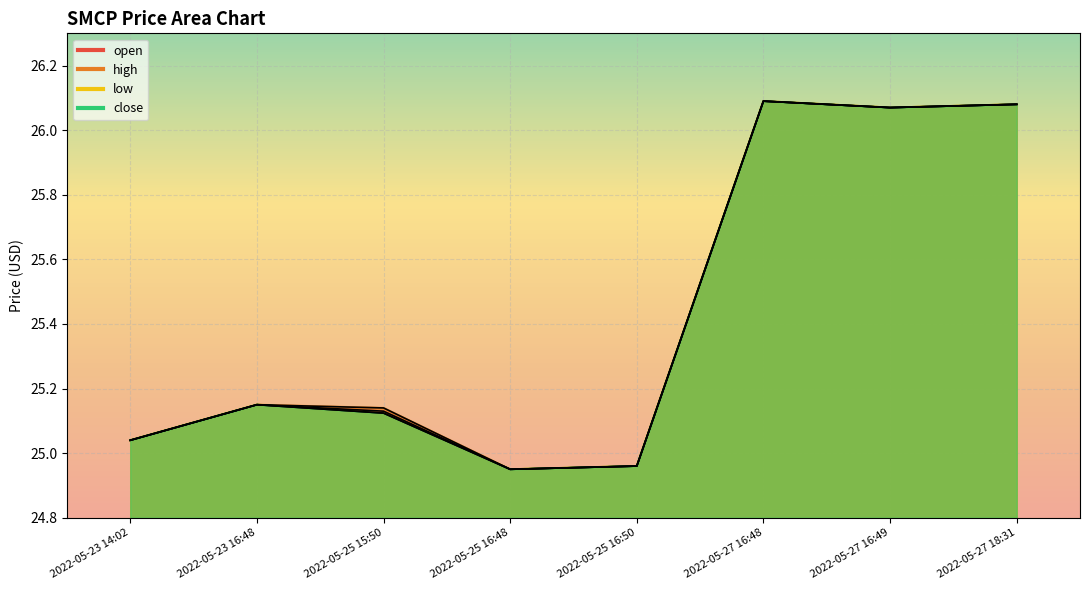

What value does the close series have at 2022-05-25 15:50?

25.1